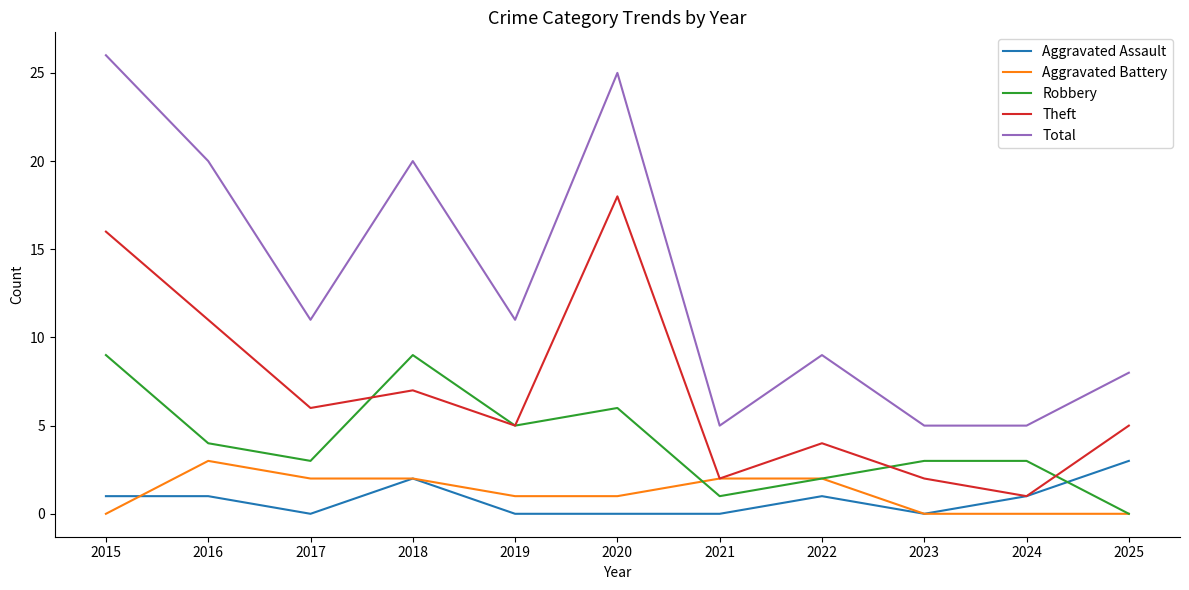

Is the value of Total at 2016 greater than the value of Aggravated Battery at 2024?

Yes